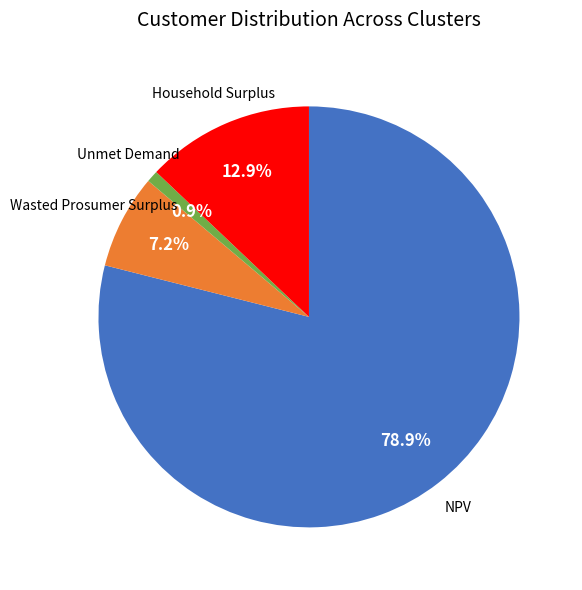

Is there any slice that represents more than half of the pie?

Yes